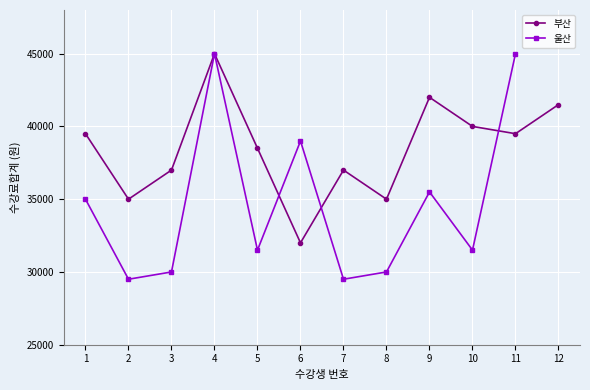

True or false: the data has more than 0 interior local peaks.

True